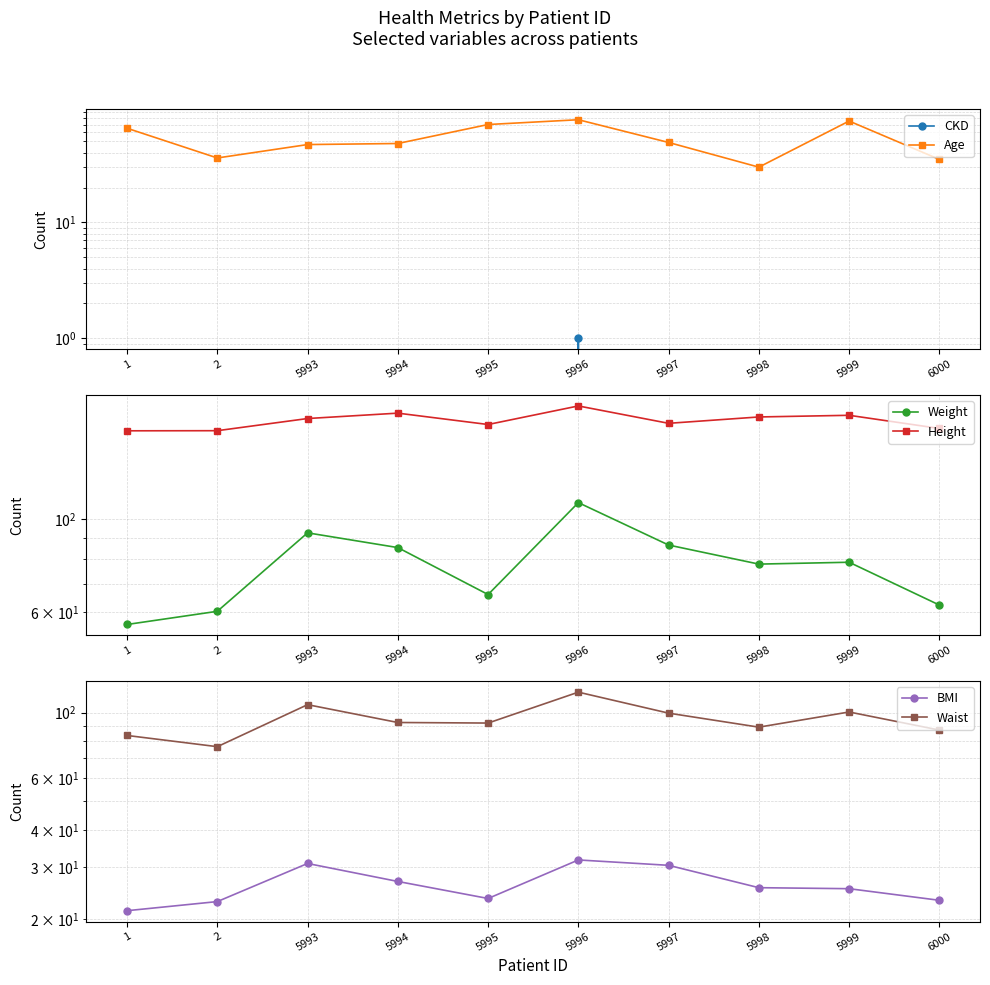

At which label does CKD reach its minimum?

1